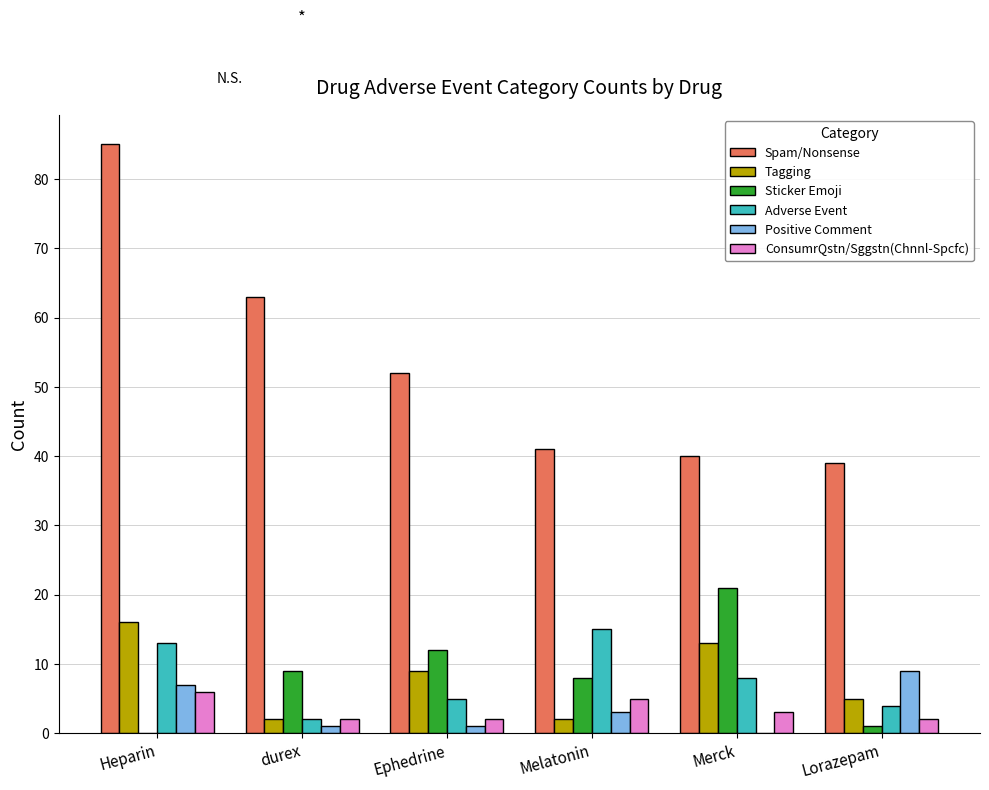

How many groups of bars are there?

6